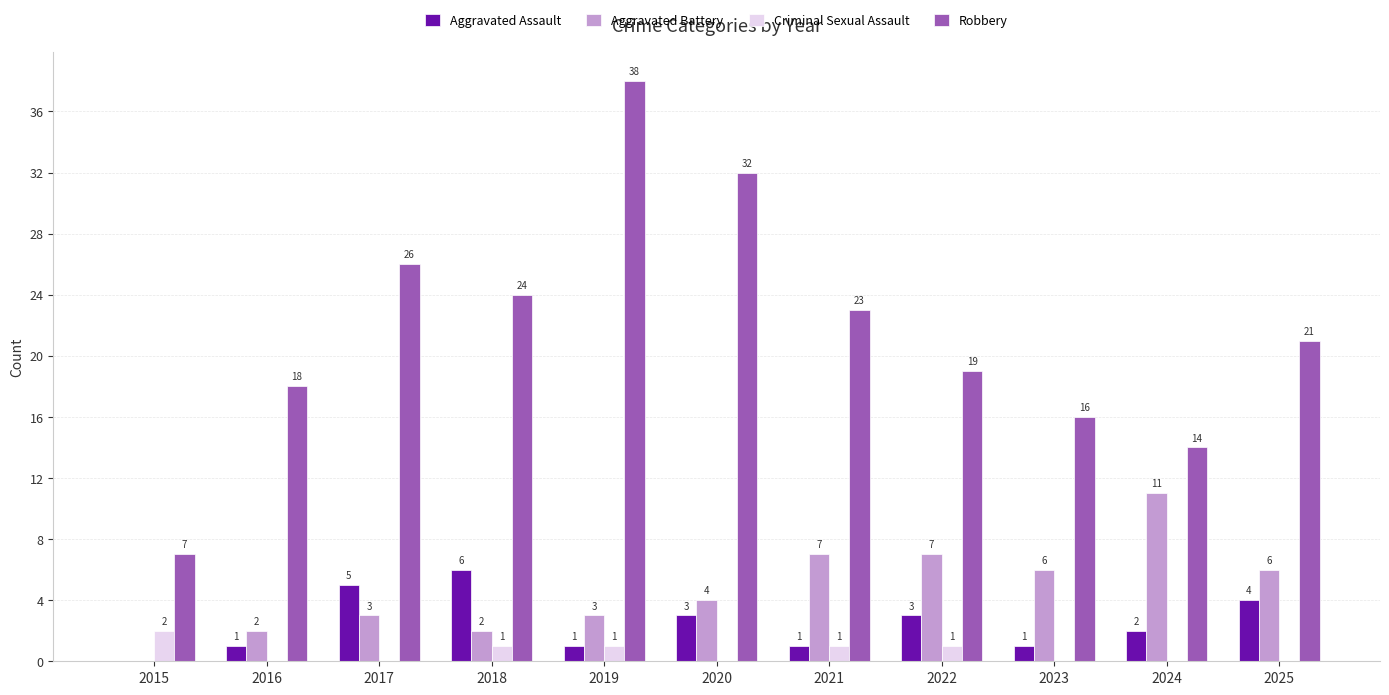

Which series has the largest total across all categories?

Robbery